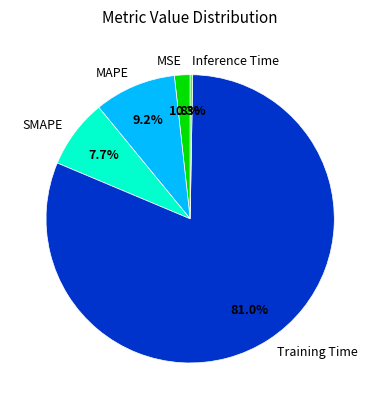

To the nearest percent, what is the combined percentage of Inference Time and SMAPE?

8%